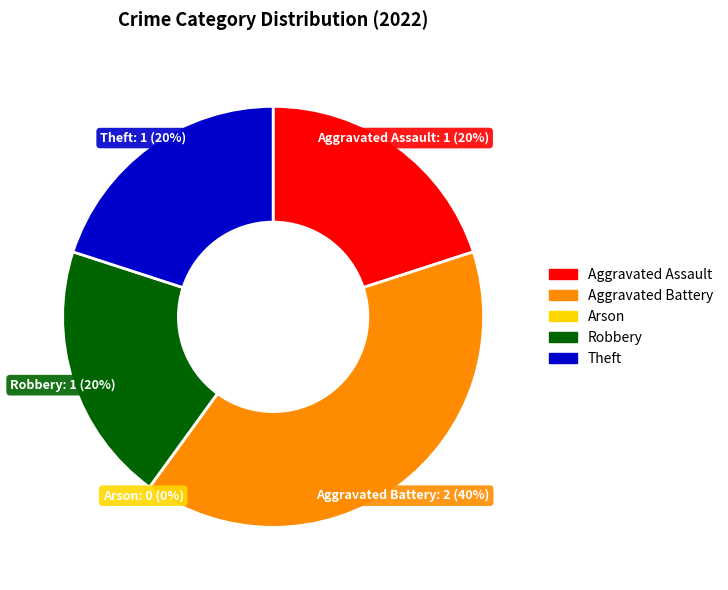

To the nearest percent, what is the combined percentage of Robbery and Aggravated Battery?

60%